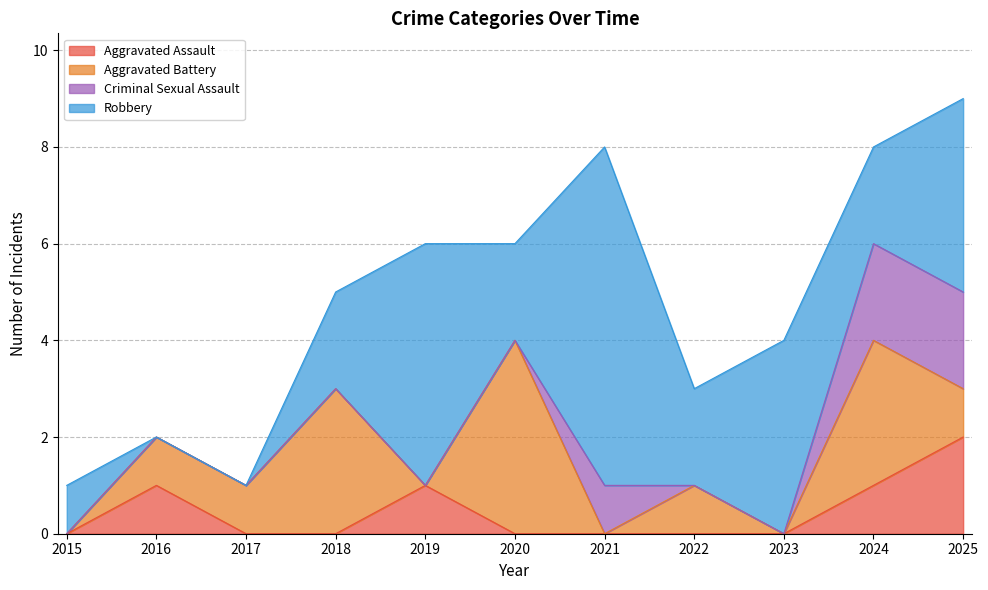

Does the chart have visible grid lines?

Yes